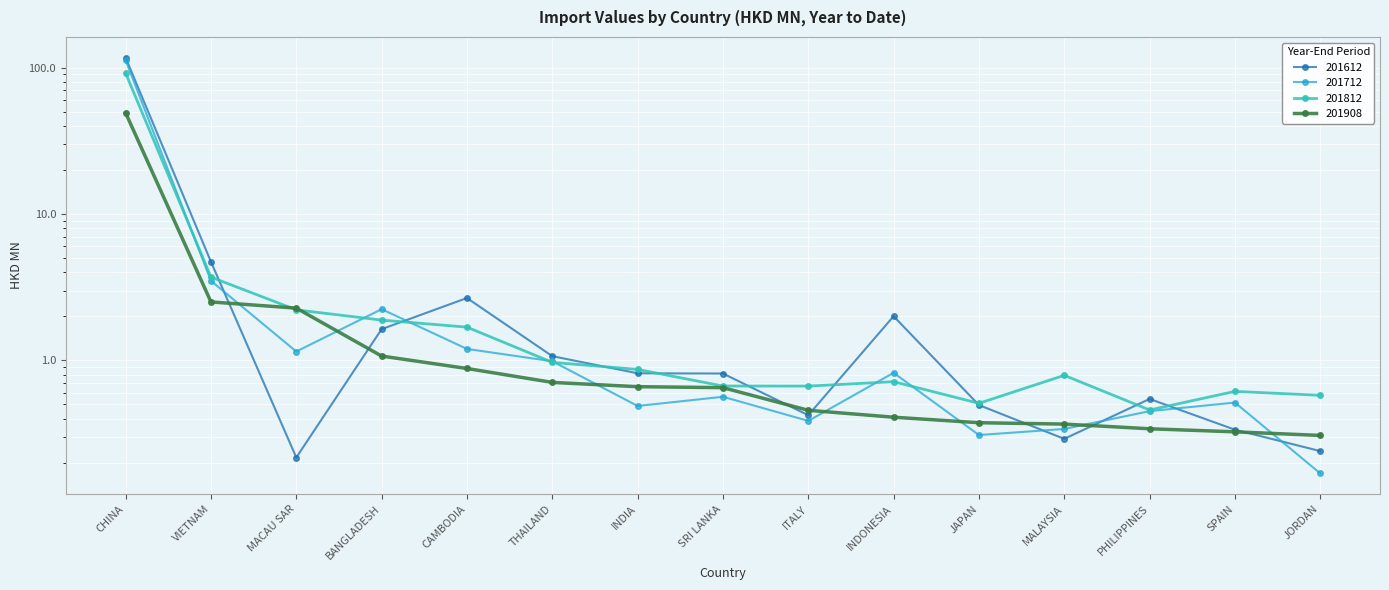

Rank the categories by 201612 value from lowest to highest.

MACAU SAR, JORDAN, MALAYSIA, SPAIN, ITALY, JAPAN, PHILIPPINES, SRI LANKA, INDIA, THAILAND, BANGLADESH, INDONESIA, CAMBODIA, VIETNAM, CHINA